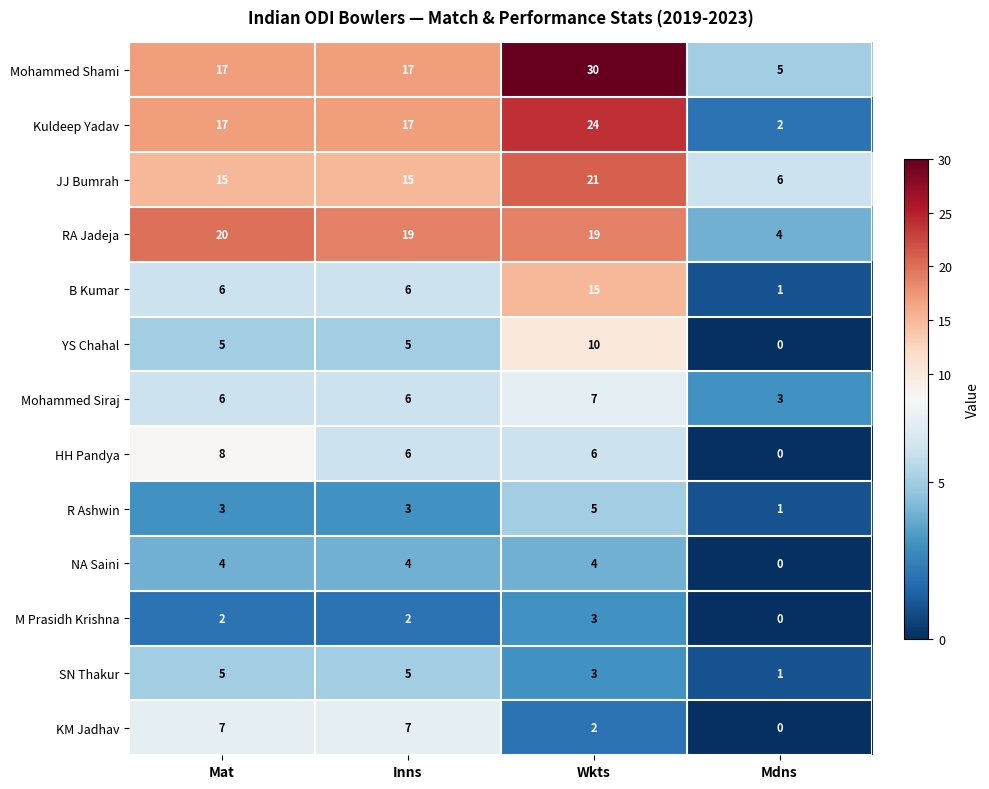

What is the difference between the R Ashwin values at Wkts and Mdns?

4